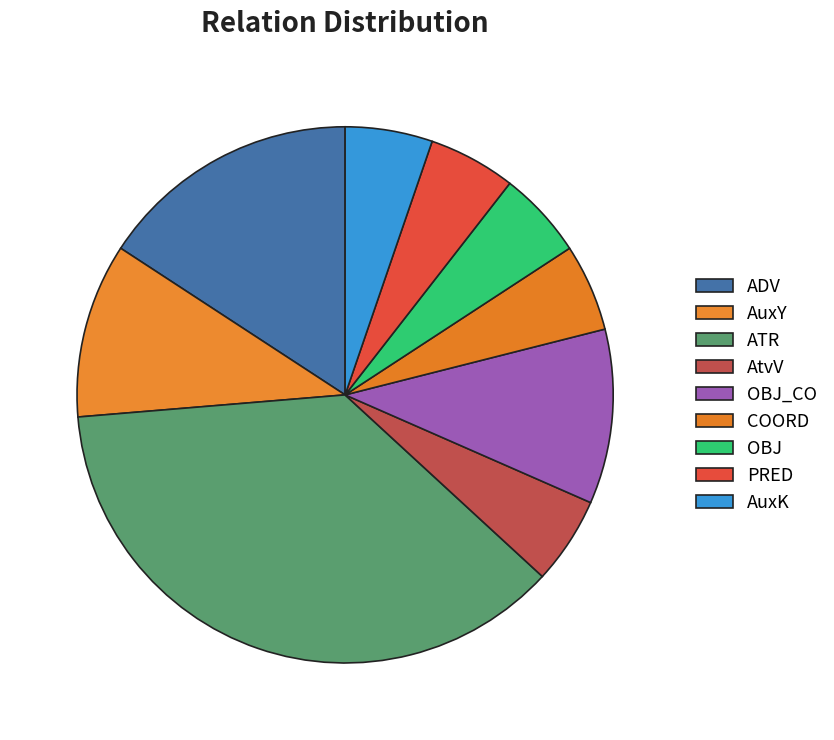

Is ATR the majority of the pie?

No